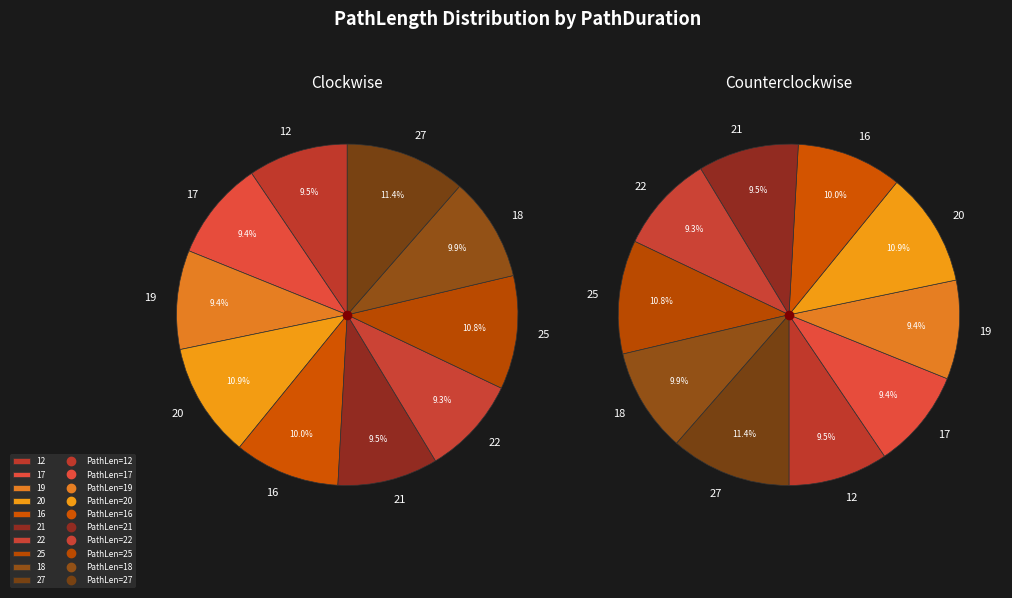

What is the total percentage of 22 and 16?

19.3%